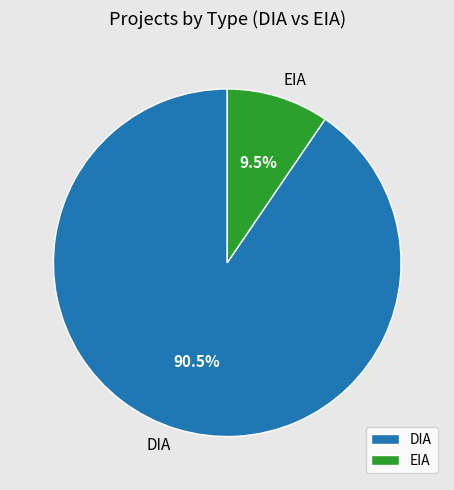

What is the majority slice?

DIA